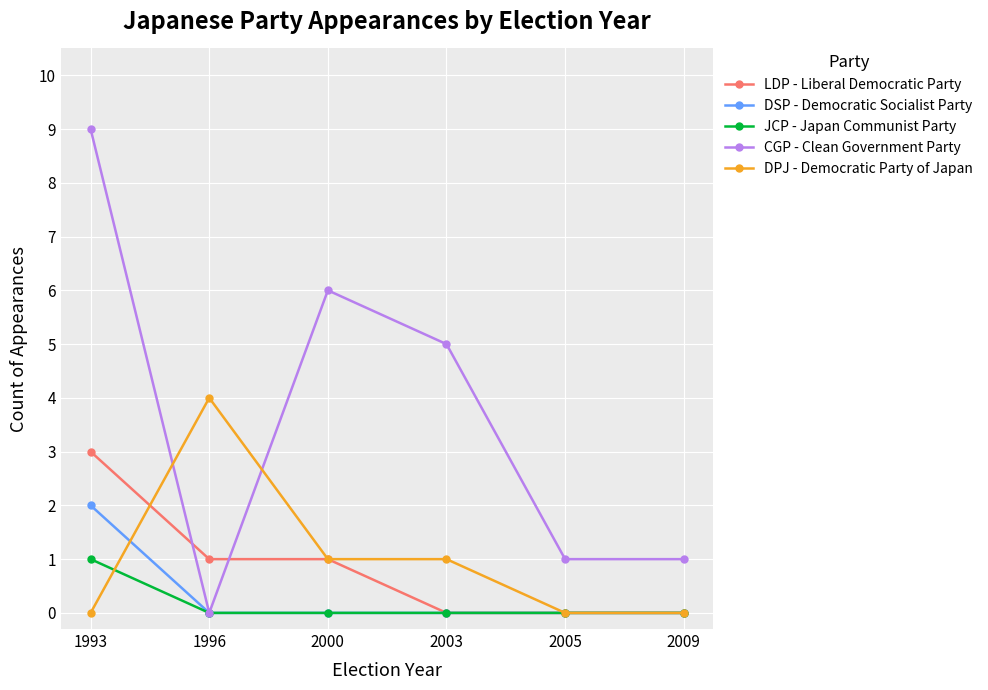

Count the number of data series in this chart.

5